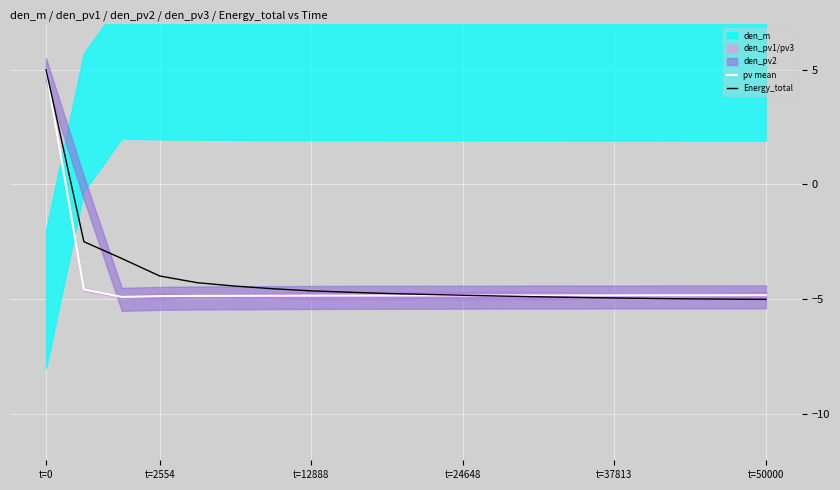

Is it true that Energy_total equals -4.6 at t=12888?

True